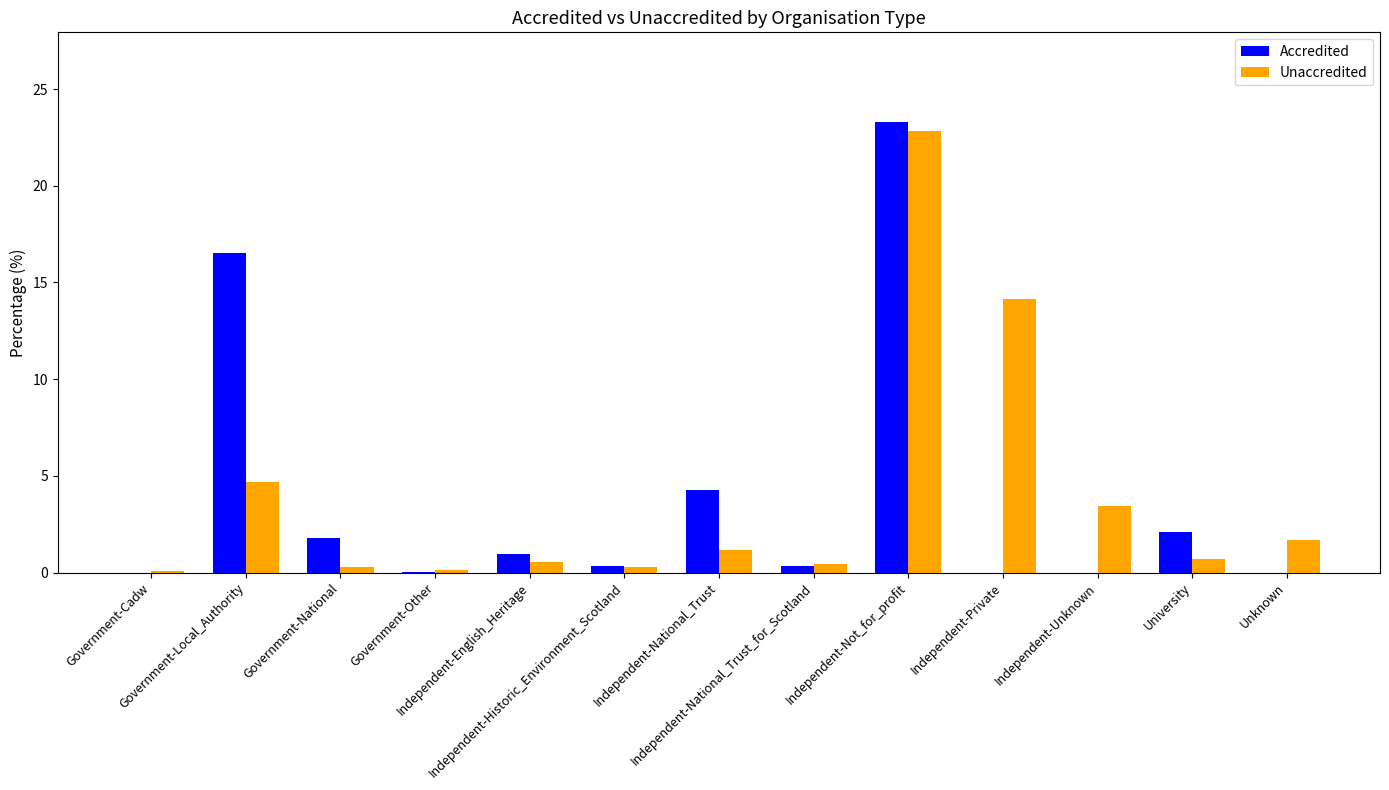

At which category is the sum across all series the highest?

Independent-Not_for_profit